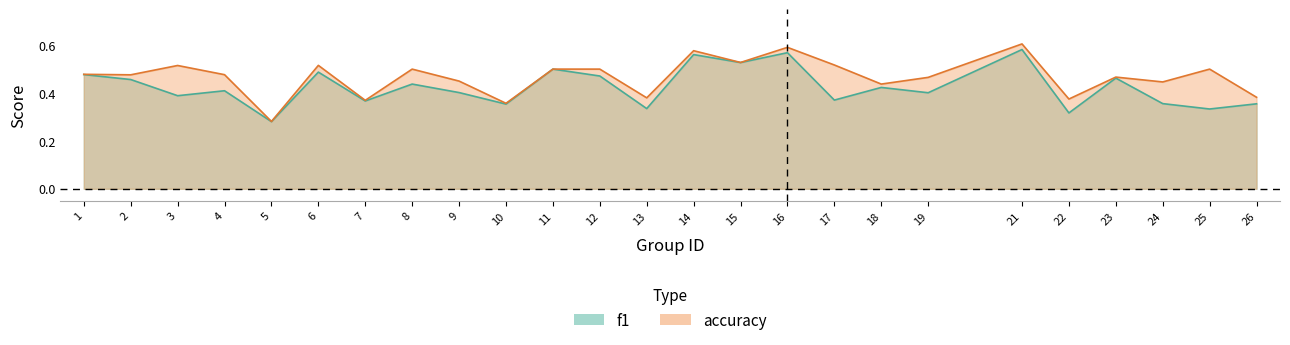

Which series has the widest spread of values?

accuracy